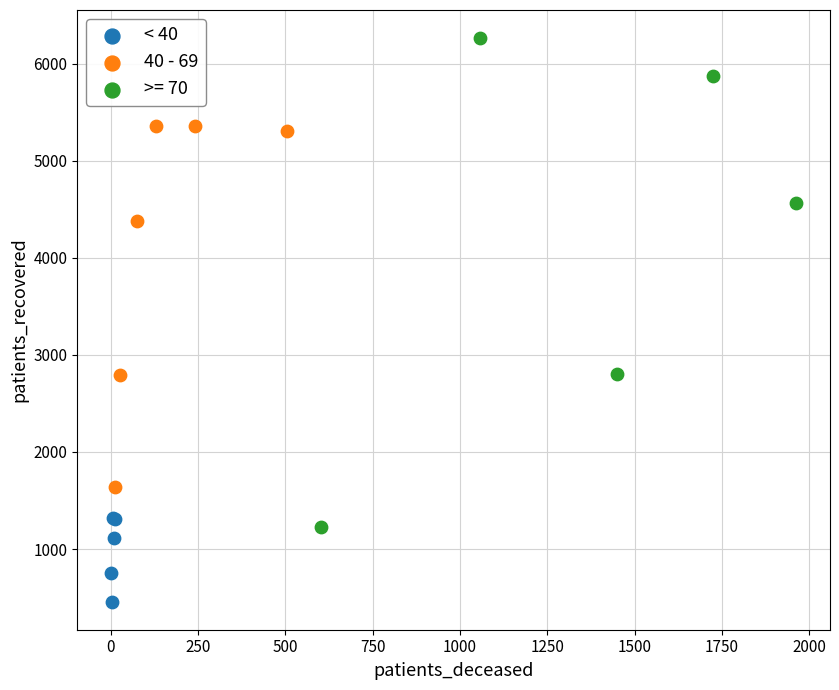

Which series reaches the minimum Y coordinate?

< 40